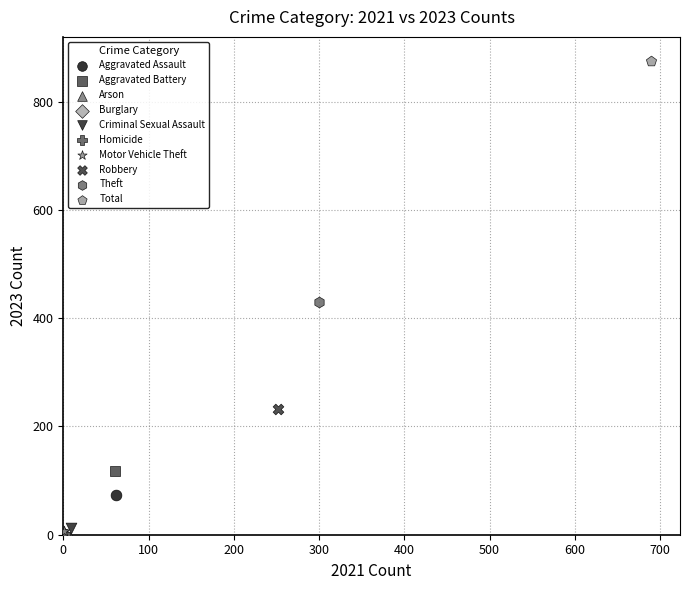

What are all the series names shown in the legend?

Aggravated Assault, Aggravated Battery, Arson, Burglary, Criminal Sexual Assault, Homicide, Motor Vehicle Theft, Robbery, Theft, Total